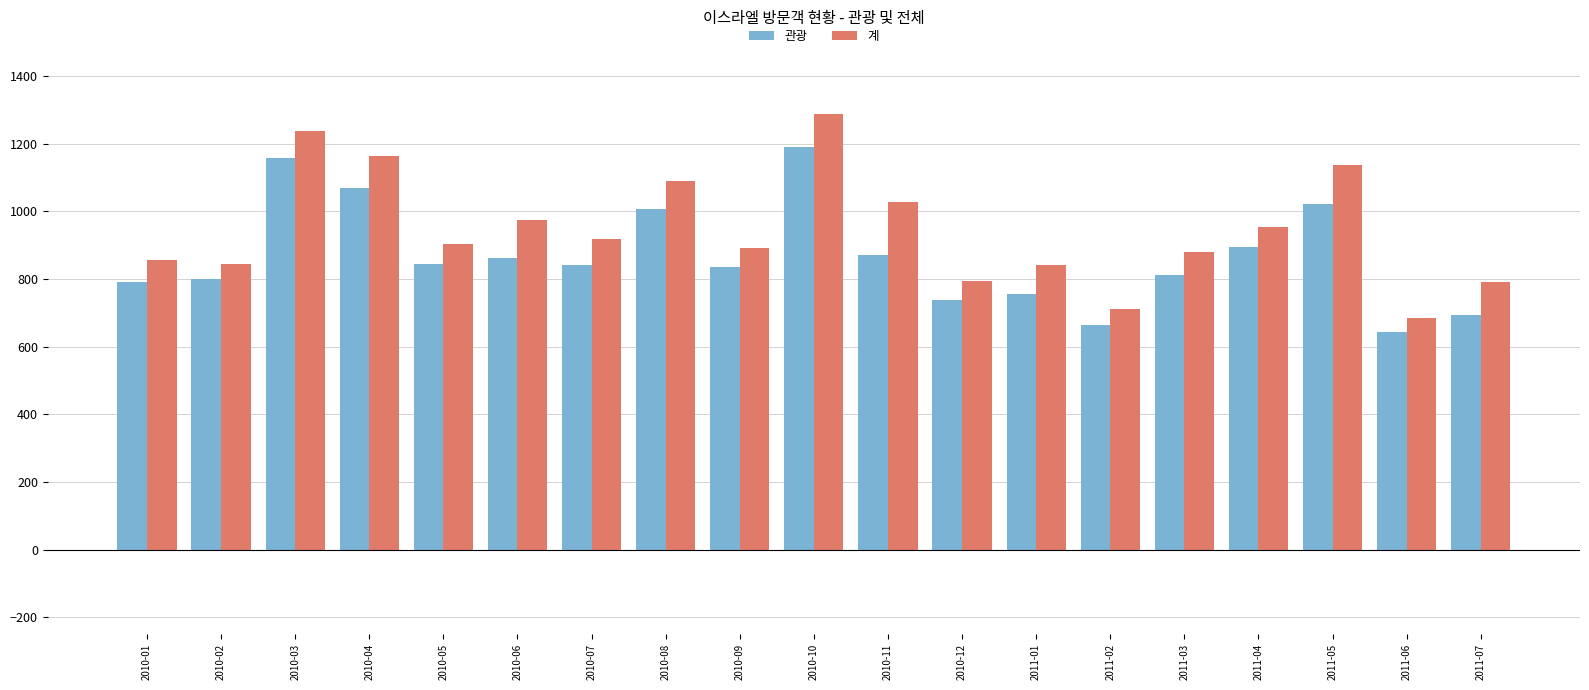

At 2010-05, list the series in order from smallest to largest.

관광, 계